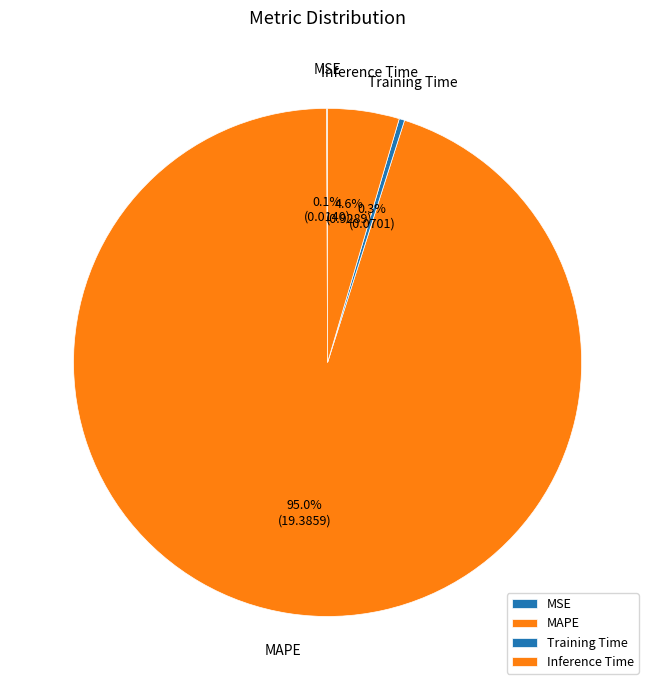

What is the largest slice in the pie chart?

MAPE